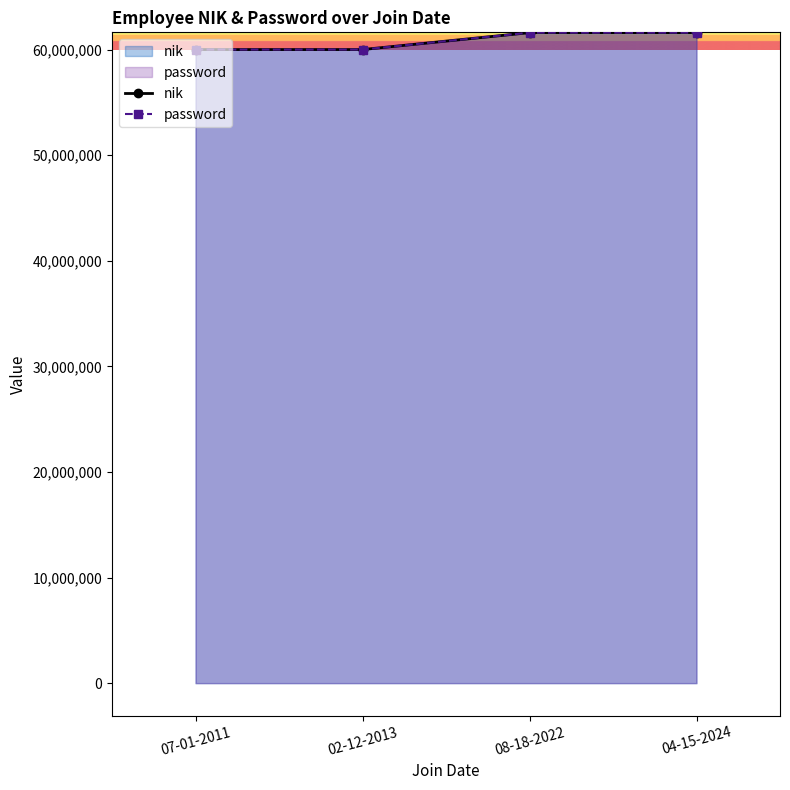

True or false: password and nik intersect in this chart.

False